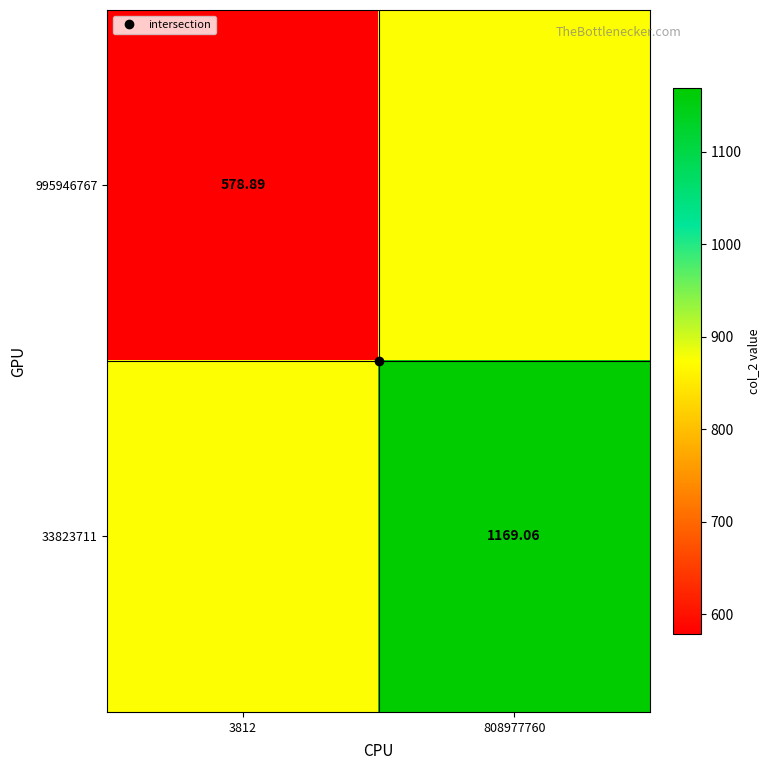

What is the difference between the maximum and minimum values in the 33823711 series?

295.1